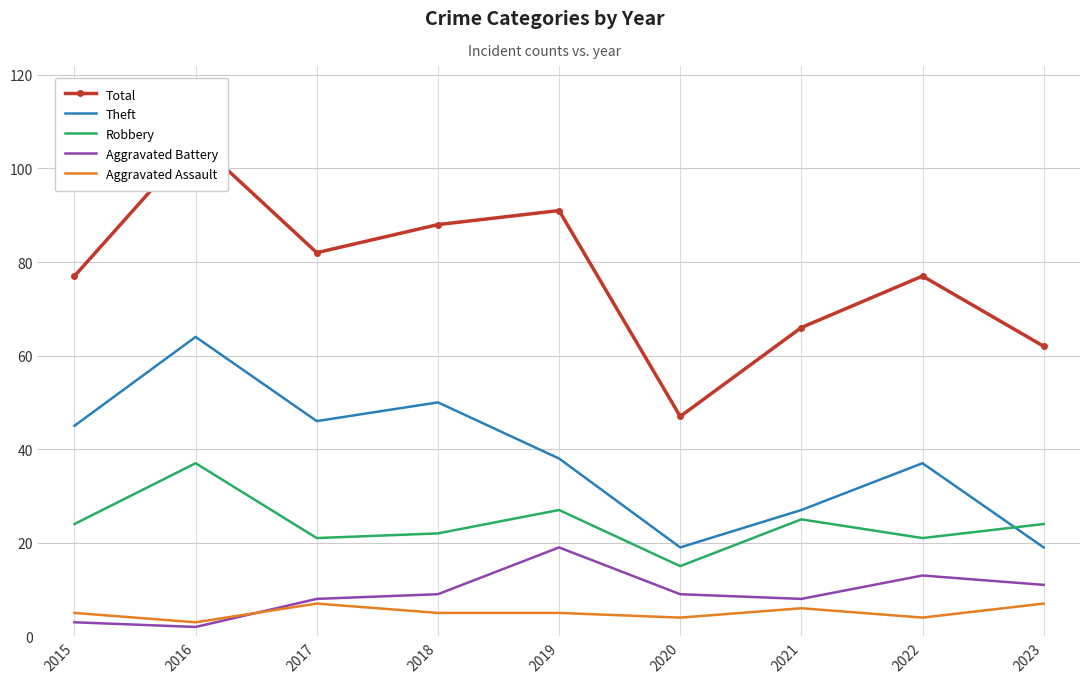

Count the Aggravated Assault values in the range 4 to 6.

6